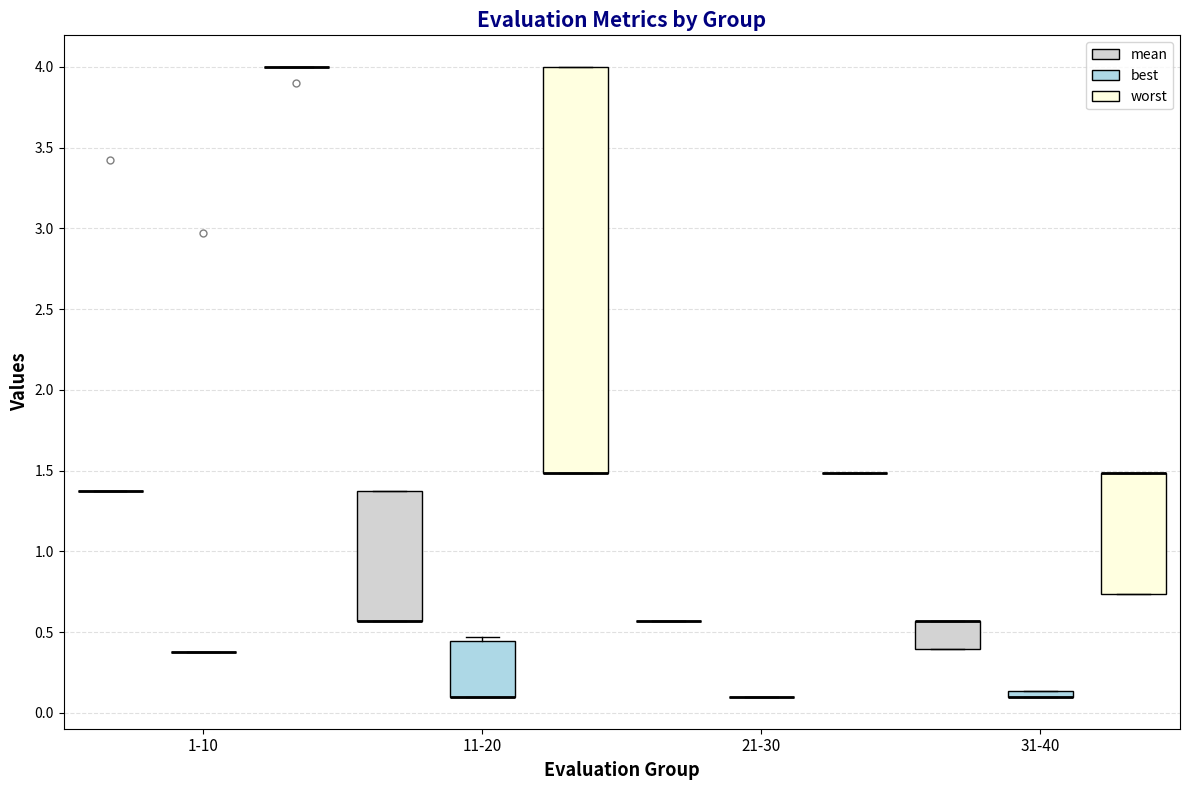

Which box is the tallest, from its lower edge to its upper edge?

11-20 (worst)